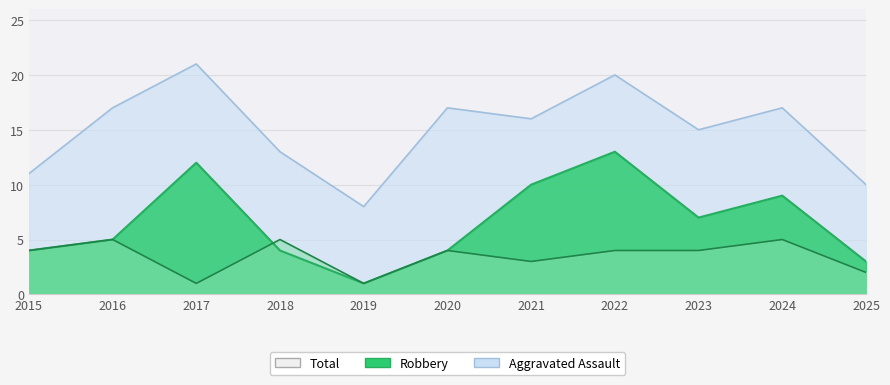

Is the value of Robbery at 2025 greater than the value of Aggravated Assault at 2022?

No